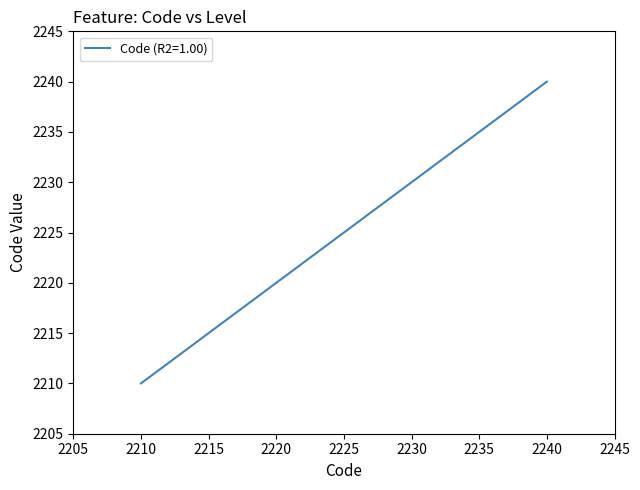

What is the change in value from 2210 to 2230?

+20